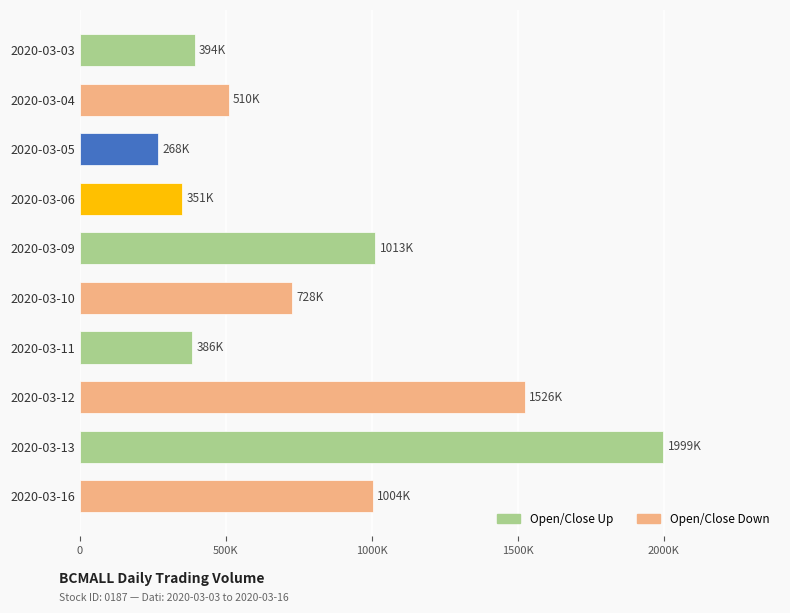

Does the chart contain any negative values?

No